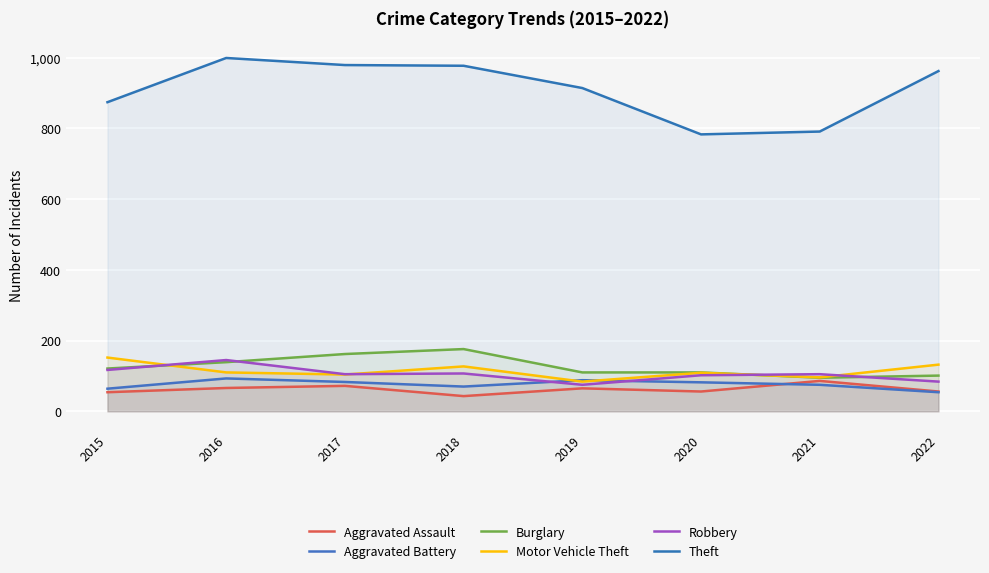

The Burglary series shows 139 at 2016. True or false?

True